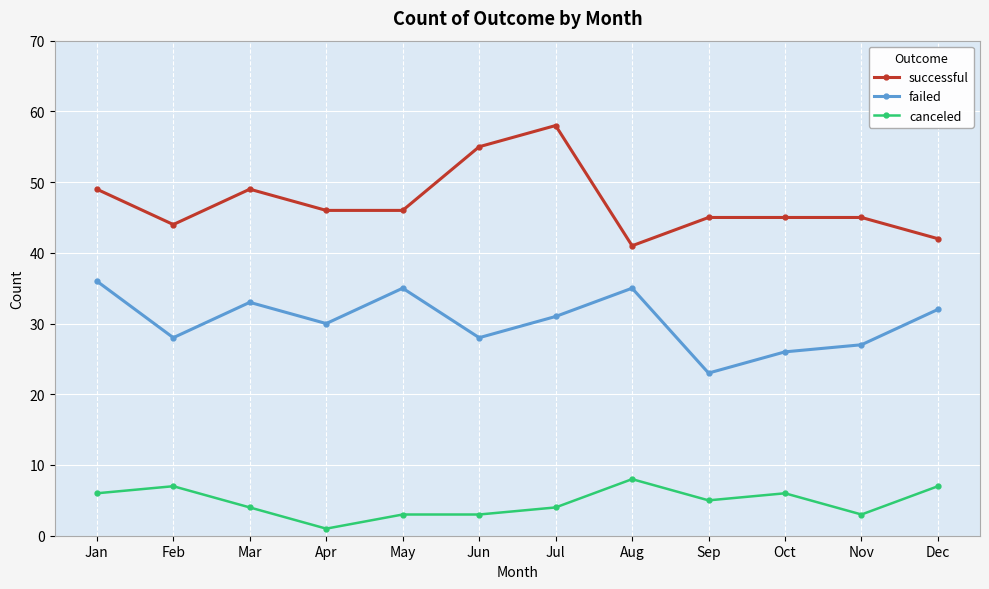

What is the spread (max minus min) of values at May?

43